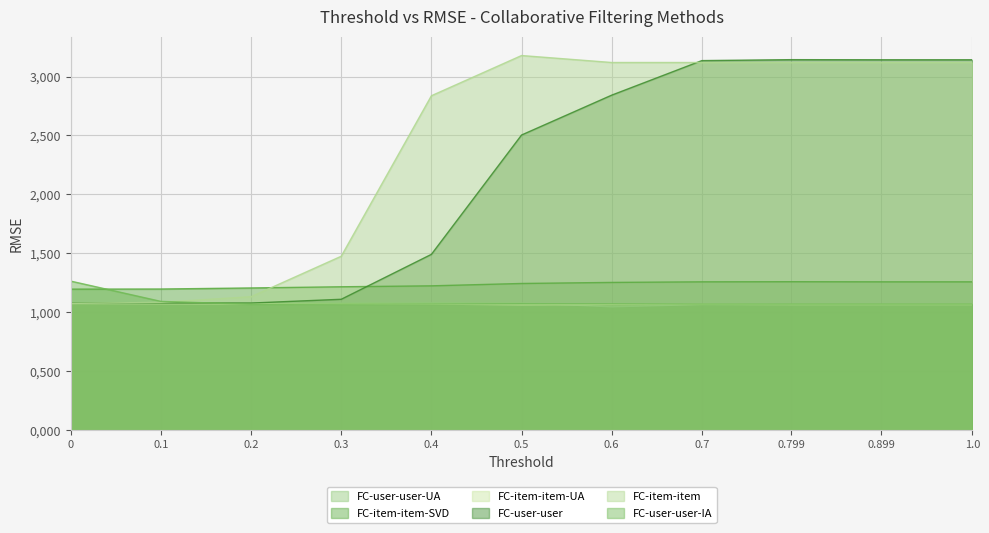

Reading left to right, extract all data points from this chart.

FC-user-user-UA: 1.1	1.1	1.1	1.1	1.1	1.1	1.0	1.1	1.1	1.1	1.1
FC-item-item-SVD: 1.2	1.2	1.2	1.2	1.2	1.2	1.3	1.3	1.3	1.3	1.3
FC-item-item-UA: 1.1	1.1	1.1	1.1	1.1	1.1	1.1	1.1	1.1	1.1	1.1
FC-user-user: 1.1	1.1	1.1	1.1	1.5	2.5	2.8	3.1	3.1	3.1	3.1
FC-item-item: 1.1	1.1	1.1	1.5	2.8	3.2	3.1	3.1	3.1	3.1	3.1
FC-user-user-IA: 1.3	1.1	1.1	1.1	1.1	1.1	1.1	1.1	1.1	1.1	1.1